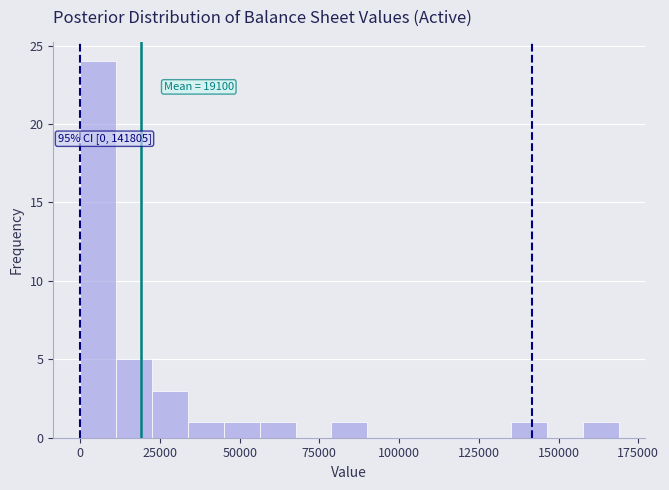

Around what value on the x-axis is the tallest bar? Give the approximate position of its centre, as read against the axis.

5000